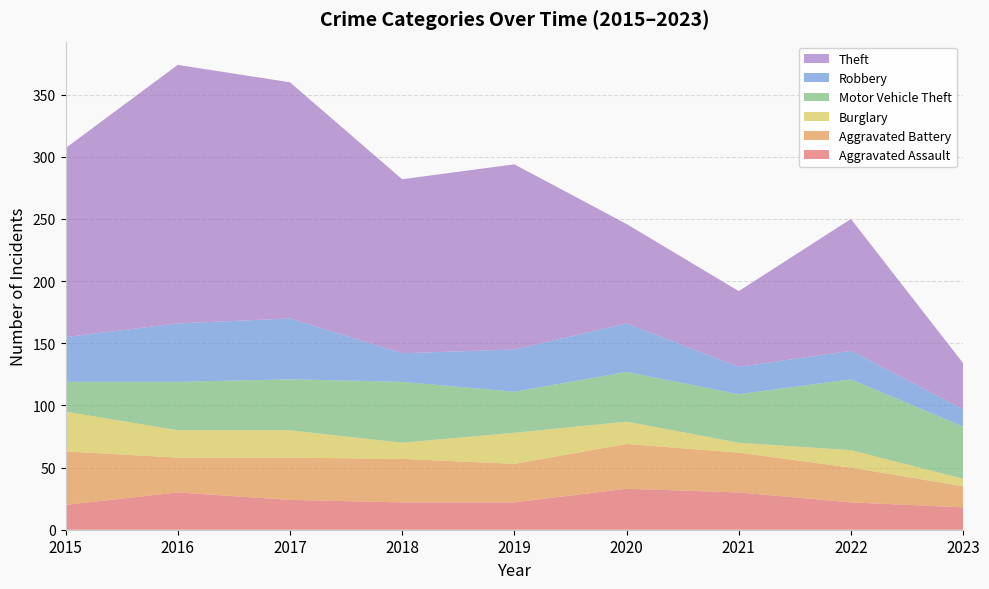

Reading left to right, what are all the values shown in this chart?

Aggravated Assault: 20	30	24	22	22	33	30	22	18
Aggravated Battery: 43	28	34	35	31	36	32	28	17
Burglary: 32	22	22	13	25	18	8	14	6
Motor Vehicle Theft: 24	39	41	49	33	40	39	57	42
Robbery: 36	47	49	23	34	39	22	23	14
Theft: 152	208	190	140	149	80	61	106	37